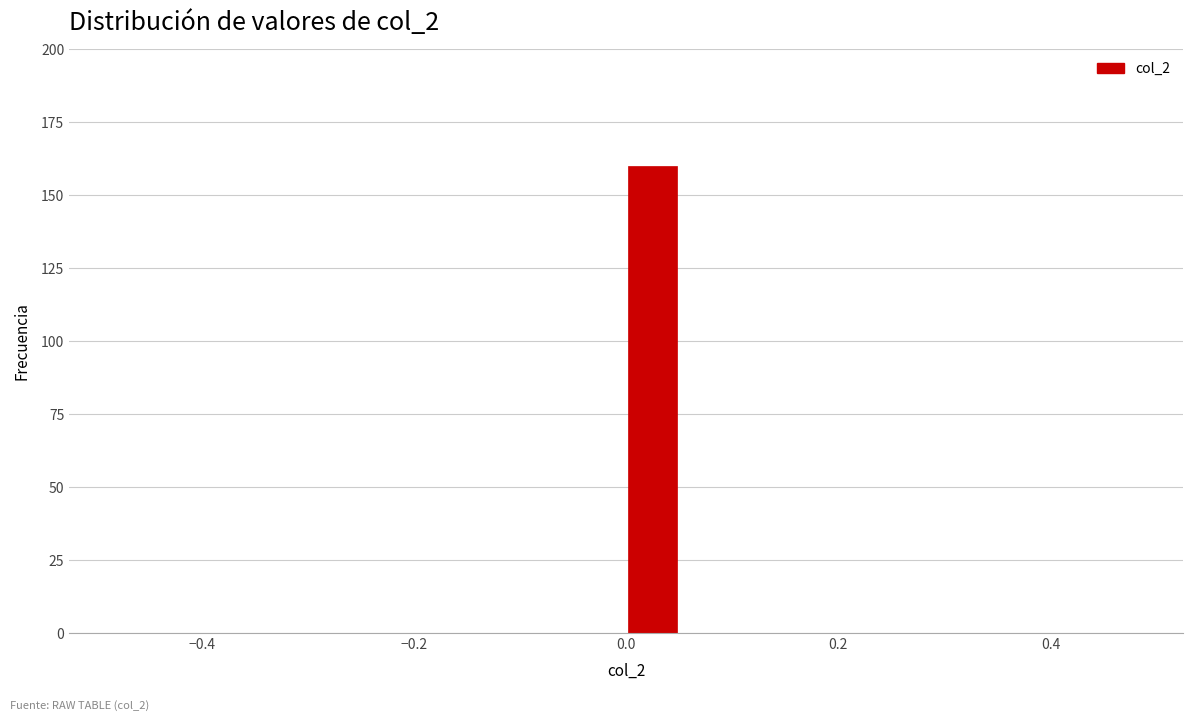

Around what value on the x-axis is the tallest bar? Give the approximate position of its centre, as read against the axis.

0.02